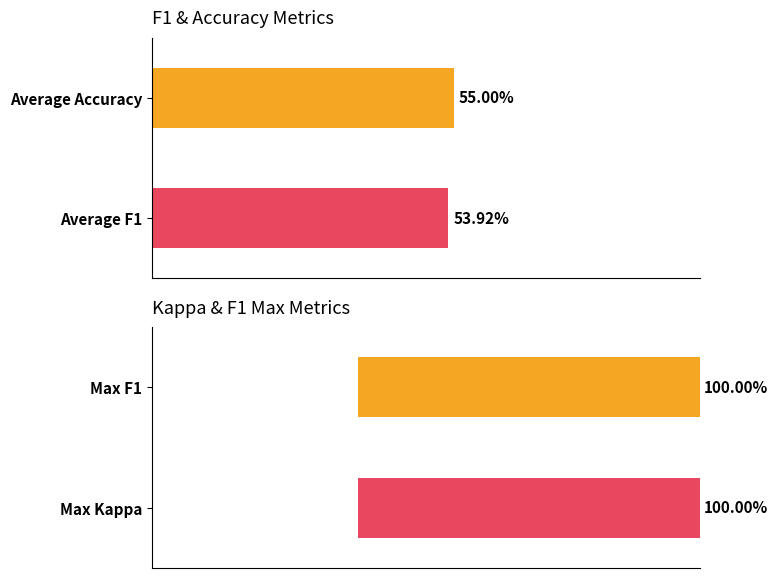

Rank the series by their maximum value, from highest to lowest.

f1, kappa, accuracy